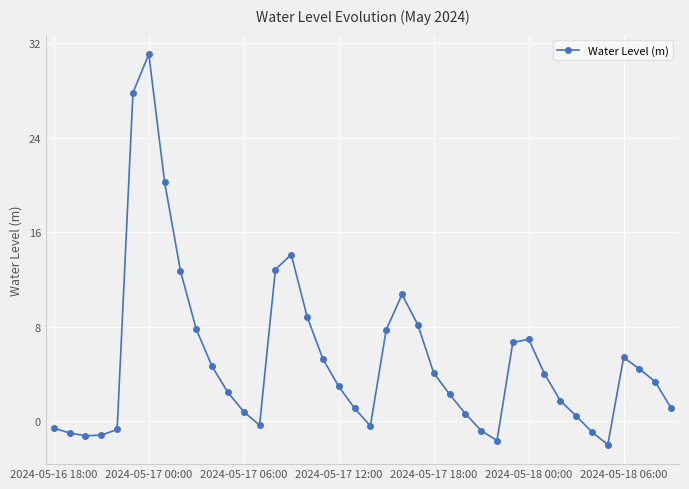

What is the sum of all values?

210.0